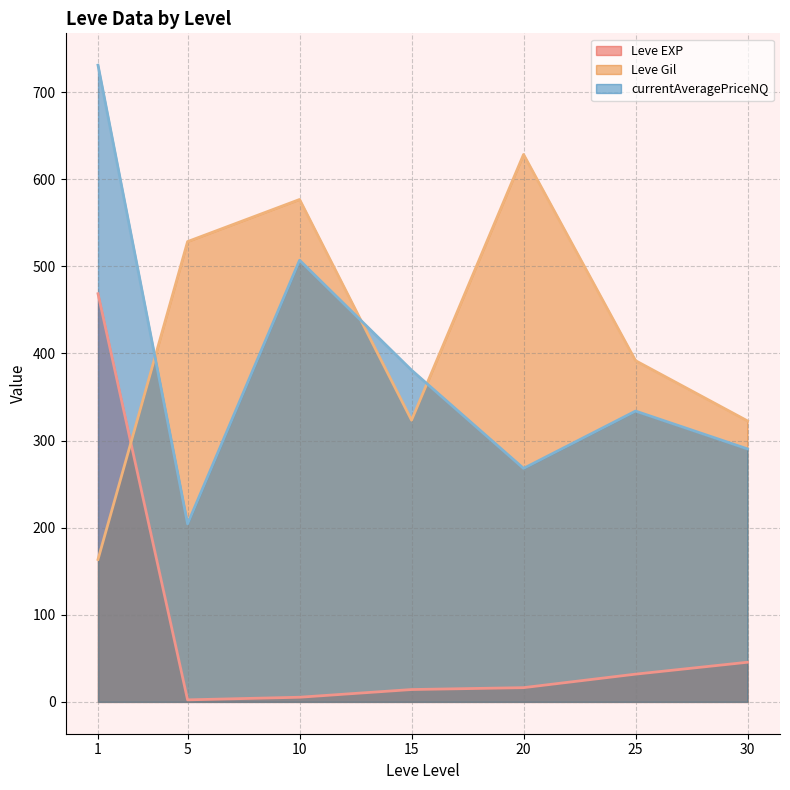

How many data points does each series have?

7